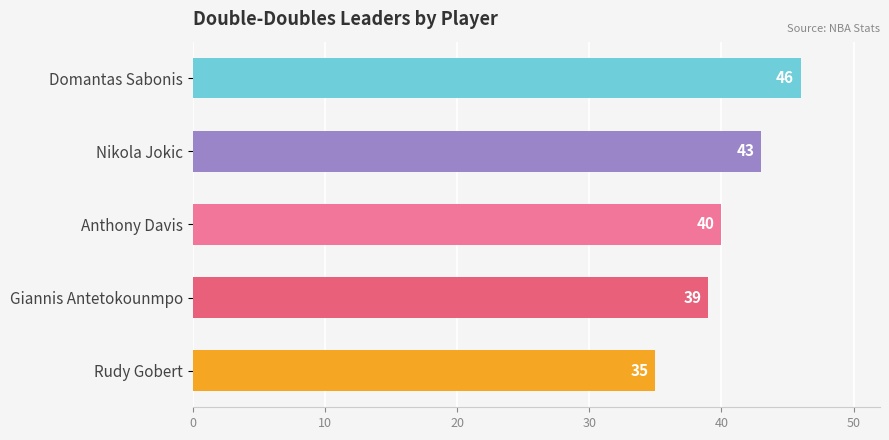

What is the change in value from Domantas Sabonis to Giannis Antetokounmpo?

-7